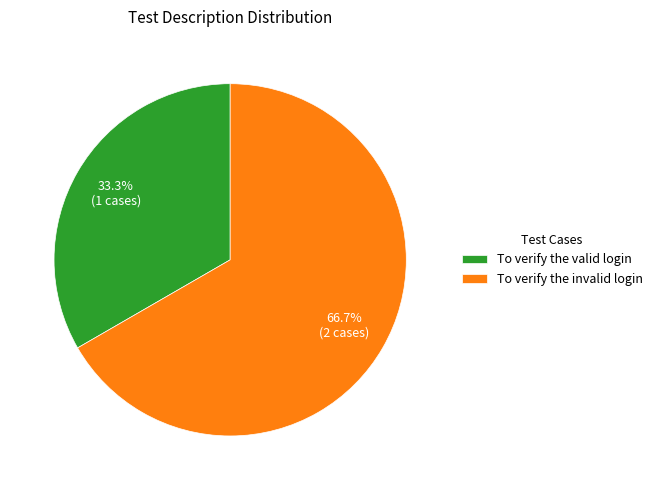

Is To verify the invalid login the majority of the pie?

Yes